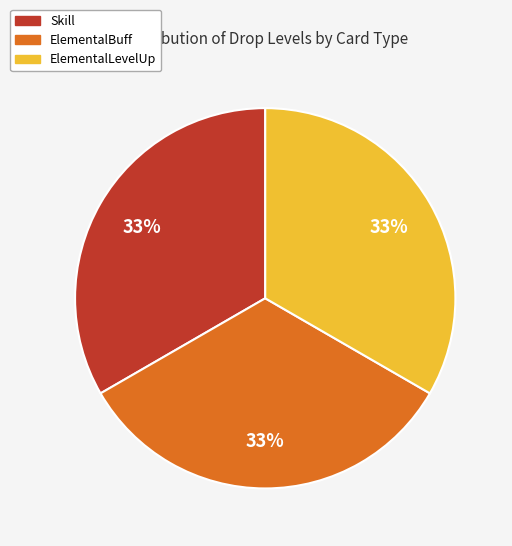

Is there any slice that represents more than half of the pie?

No